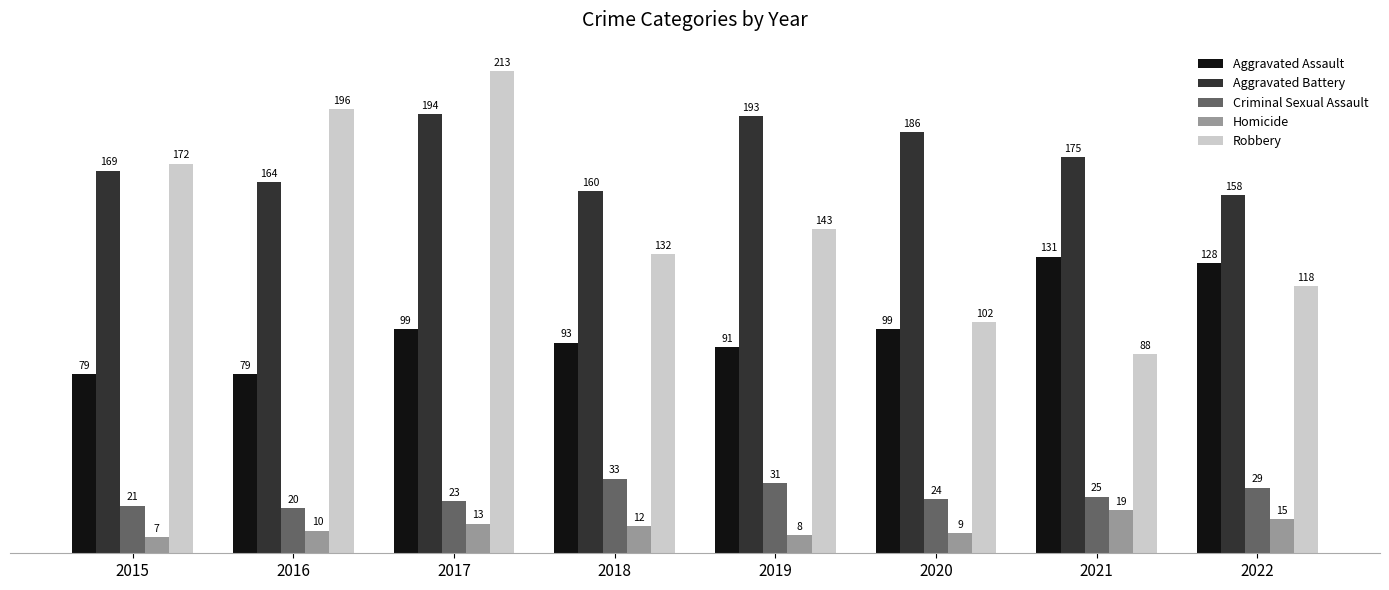

What is the difference between the Criminal Sexual Assault values at 2021 and 2015?

4